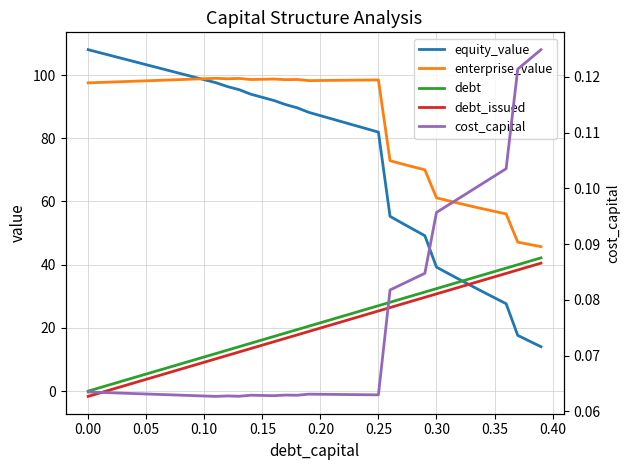

How many lines are shown in the chart?

5